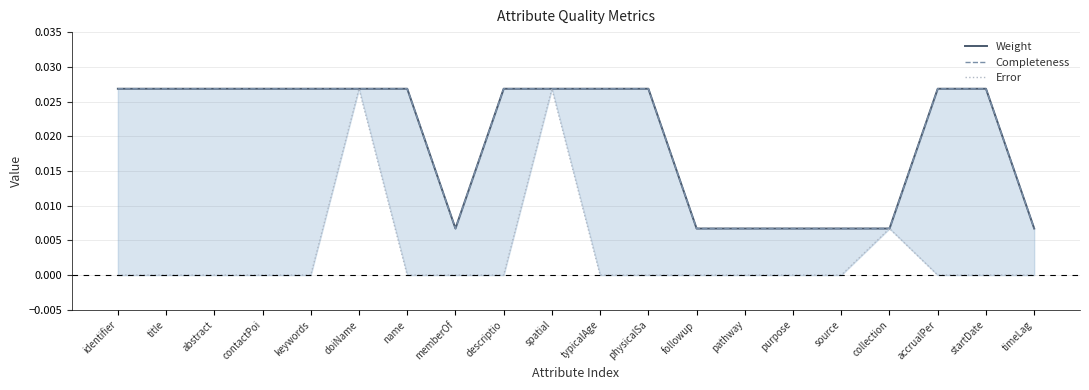

What is the sum of the Weight values at typicalAge and descriptio?

0.1